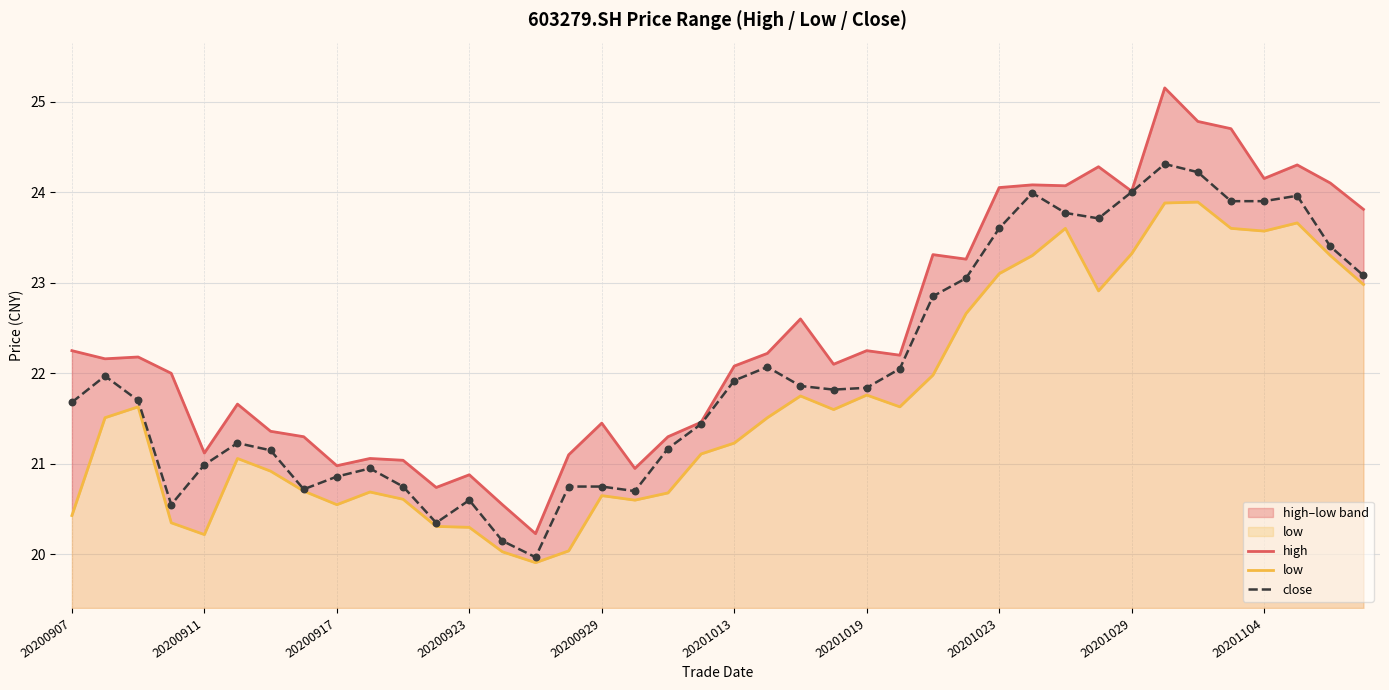

Which series has the largest total across all categories?

high